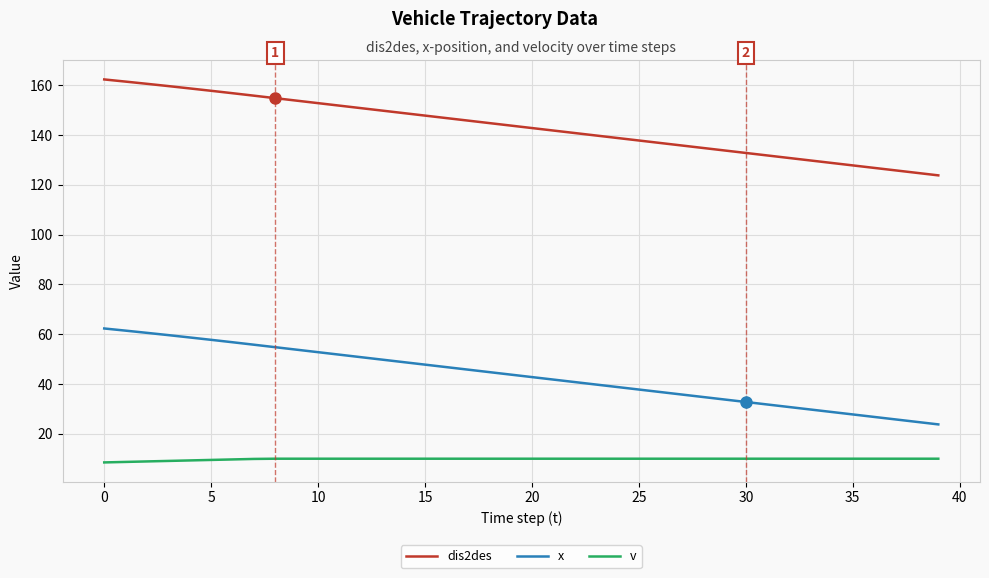

Which series has the largest total across all categories?

dis2des